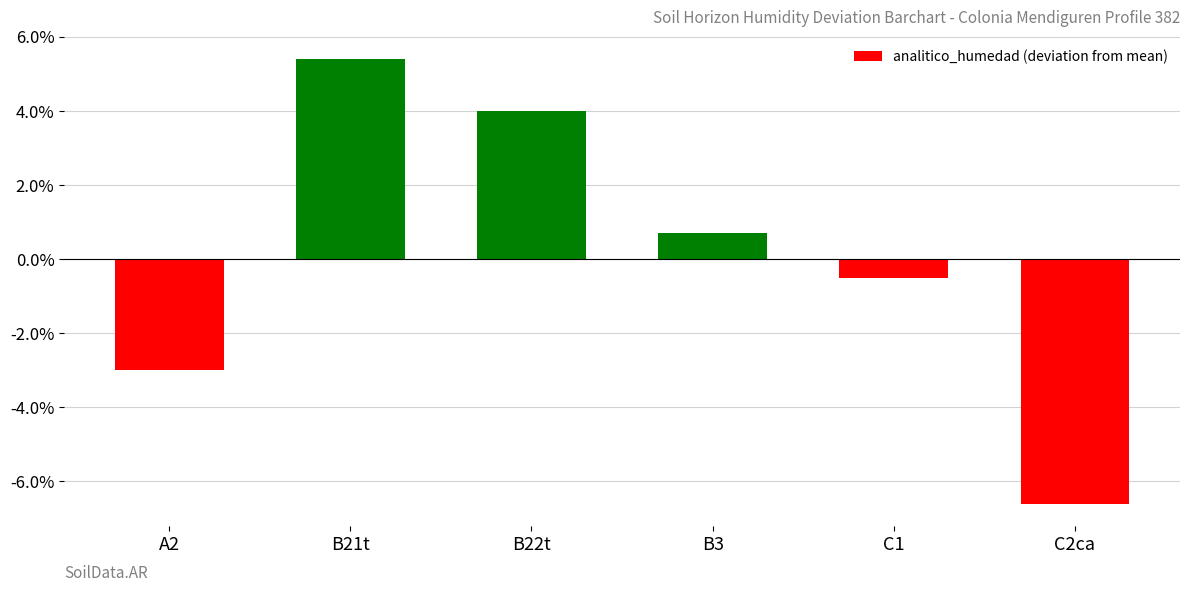

What is the approximate value at A2?

-3.0